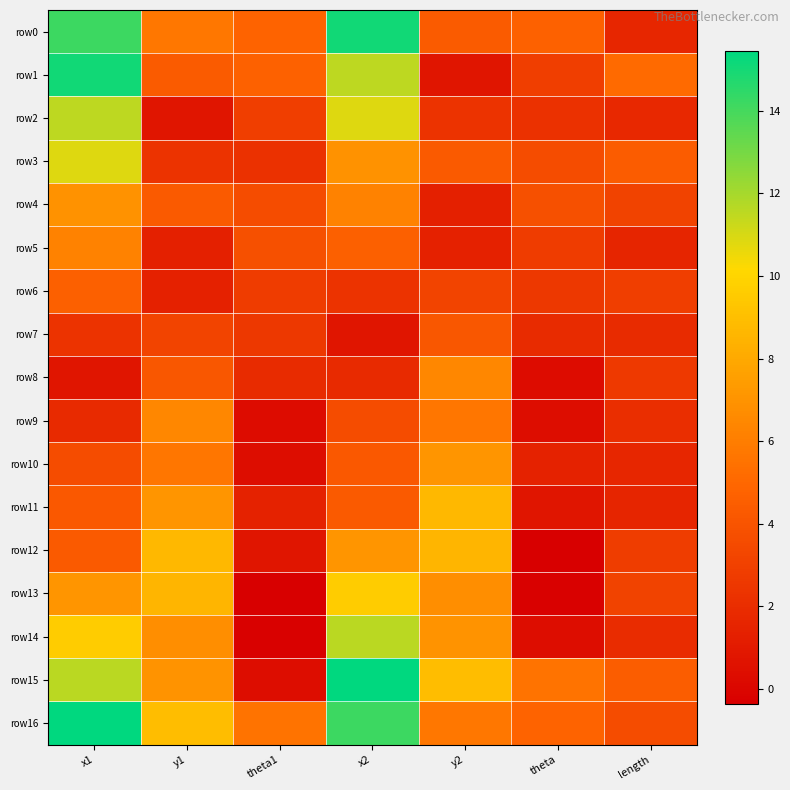

Rank the series by their maximum value, from highest to lowest.

row15, row16, row0, row1, row14, row2, row3, row13, row11, row12, row10, row4, row8, row9, row5, row6, row7